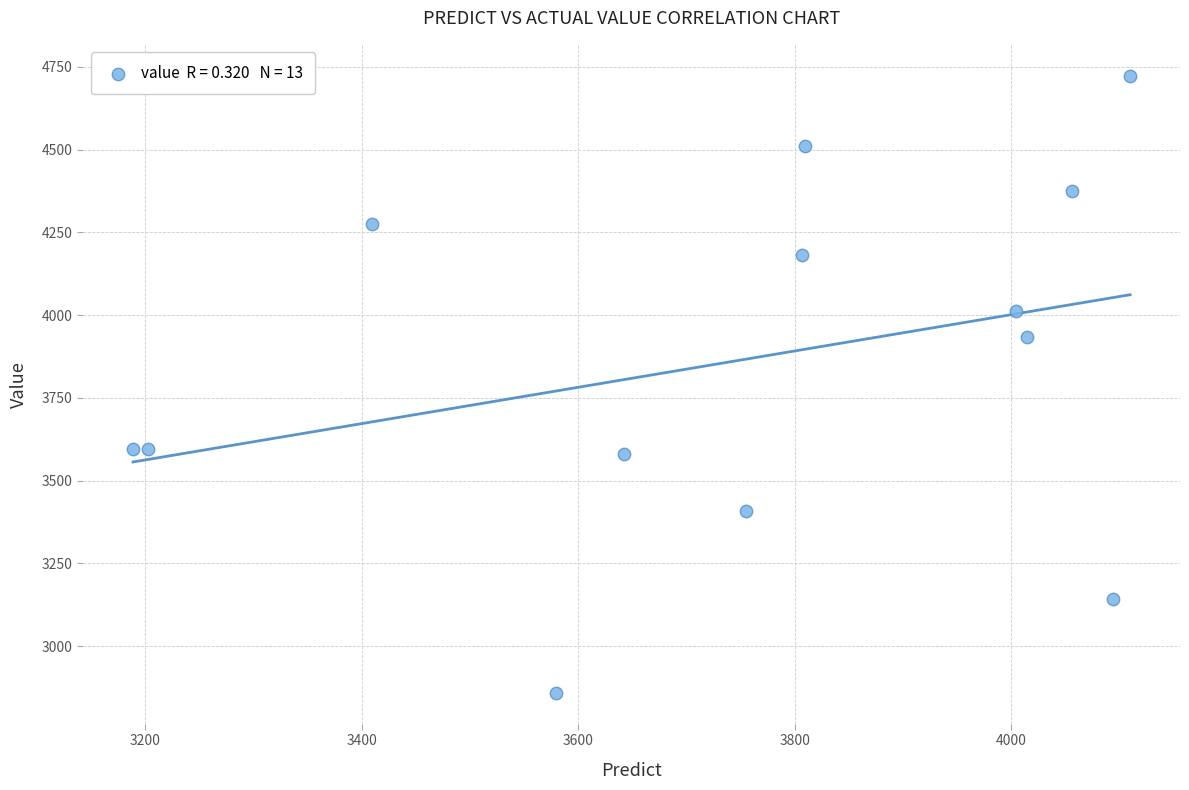

What Y value in the scatter plot is closest to 3791?

3933